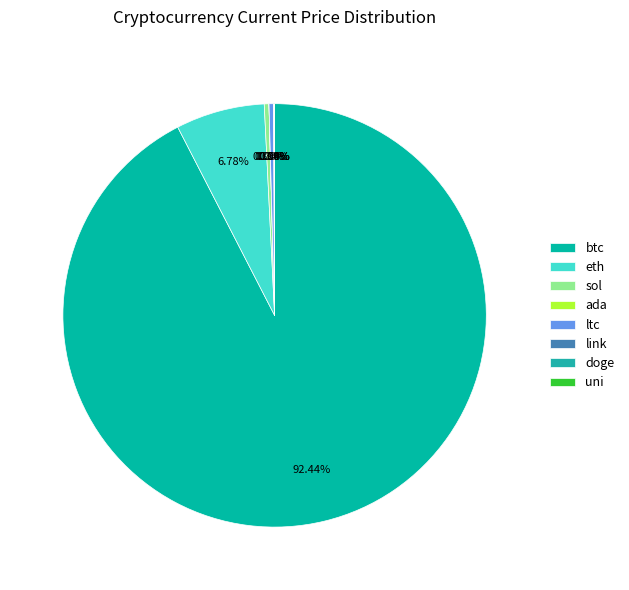

True or false: ada accounts for 1% of the total.

False